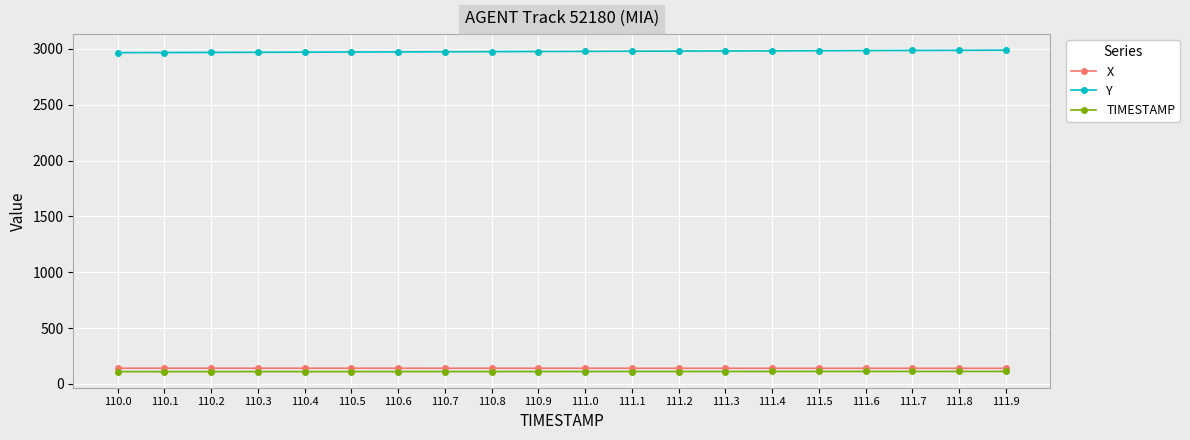

True or false: Y has a value of 4513.6 at 111.3.

False